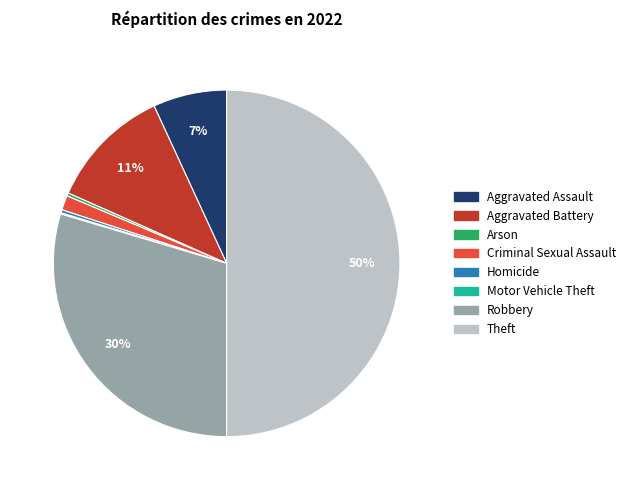

What percentage is the Robbery slice, to the nearest percent?

30%